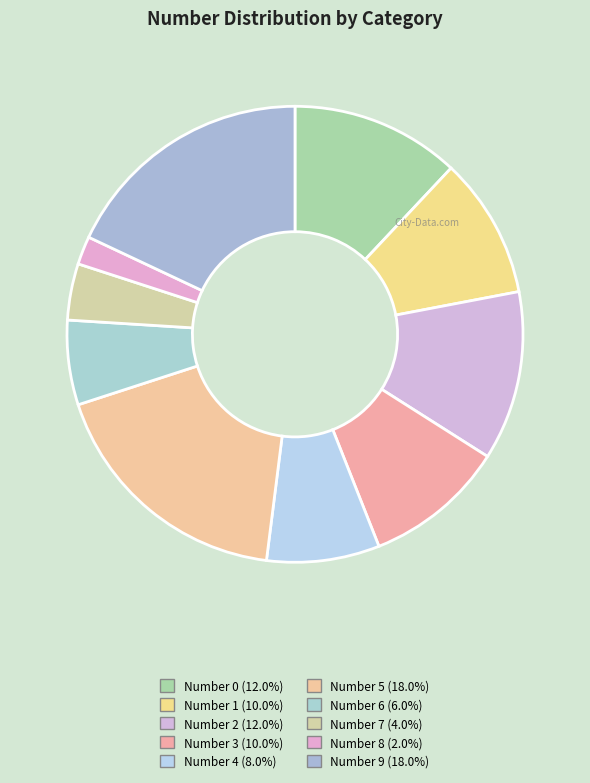

Is the sum of Number 7 and Number 0 greater than half?

No